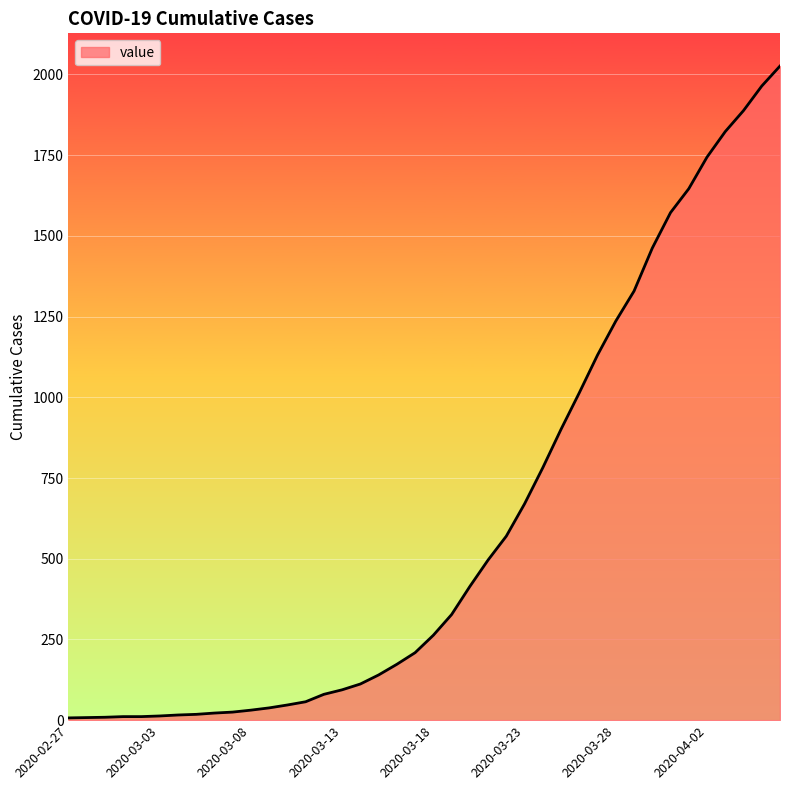

What is the greatest value displayed?

2026